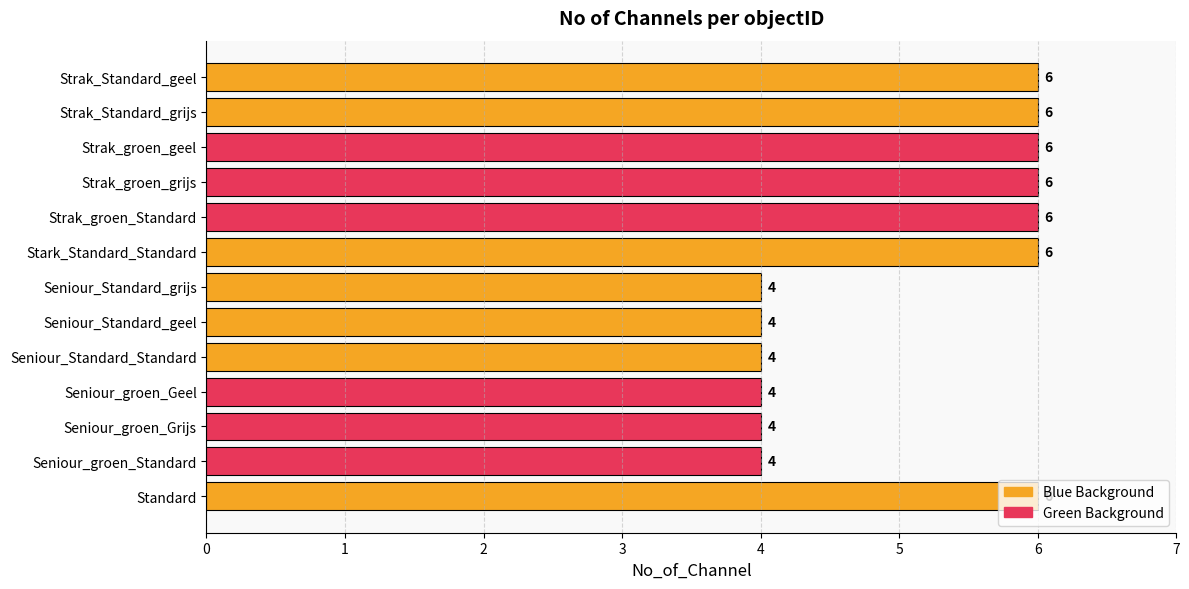

What is the minimum value shown in the chart?

4